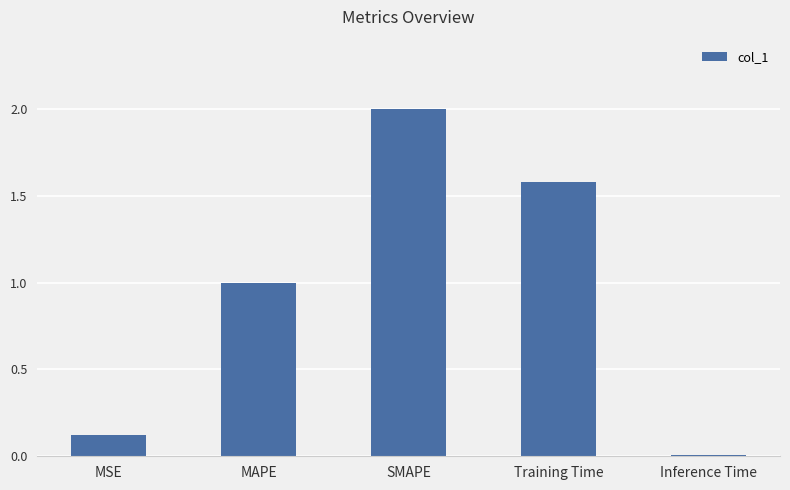

True or false: the data shows 1.6 at Training Time.

True